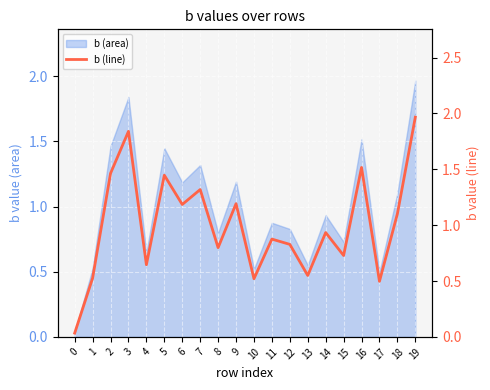

What is the difference between the values at 16 and 5?

0.1